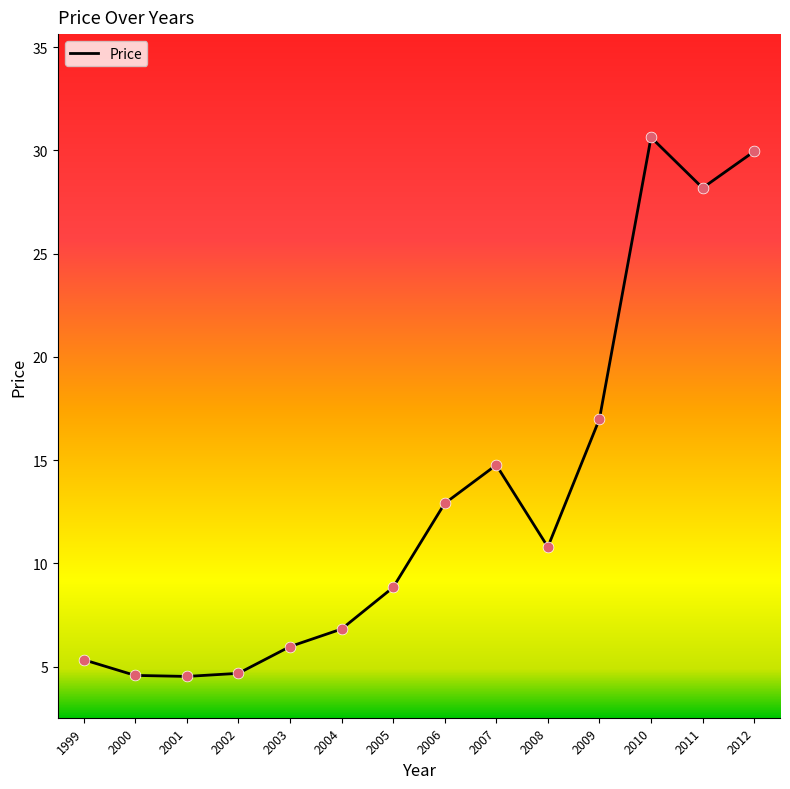

Which has a higher value, 2004 or 2011?

2011